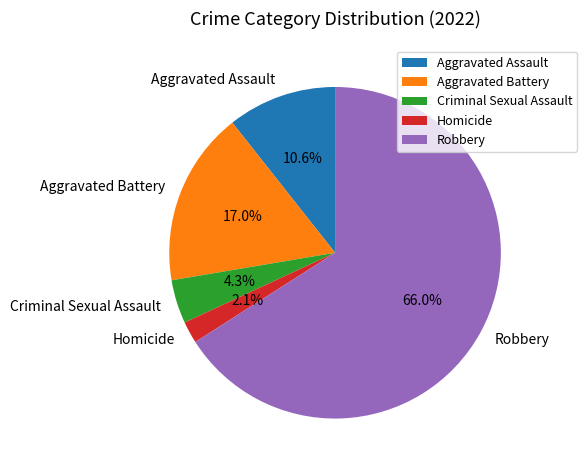

To the nearest percent, what is the average slice percentage?

20%